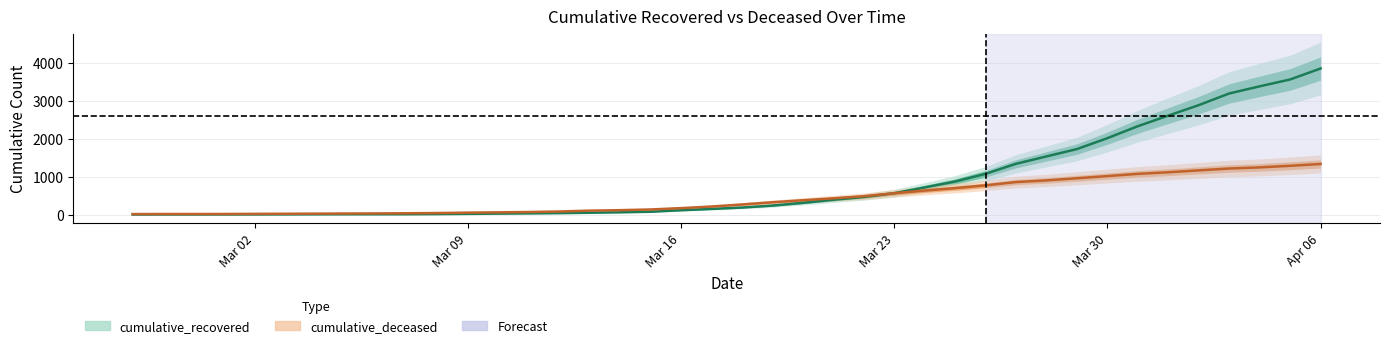

The value of cumulative_deceased at 2020-03-26 is 773. True or false?

True